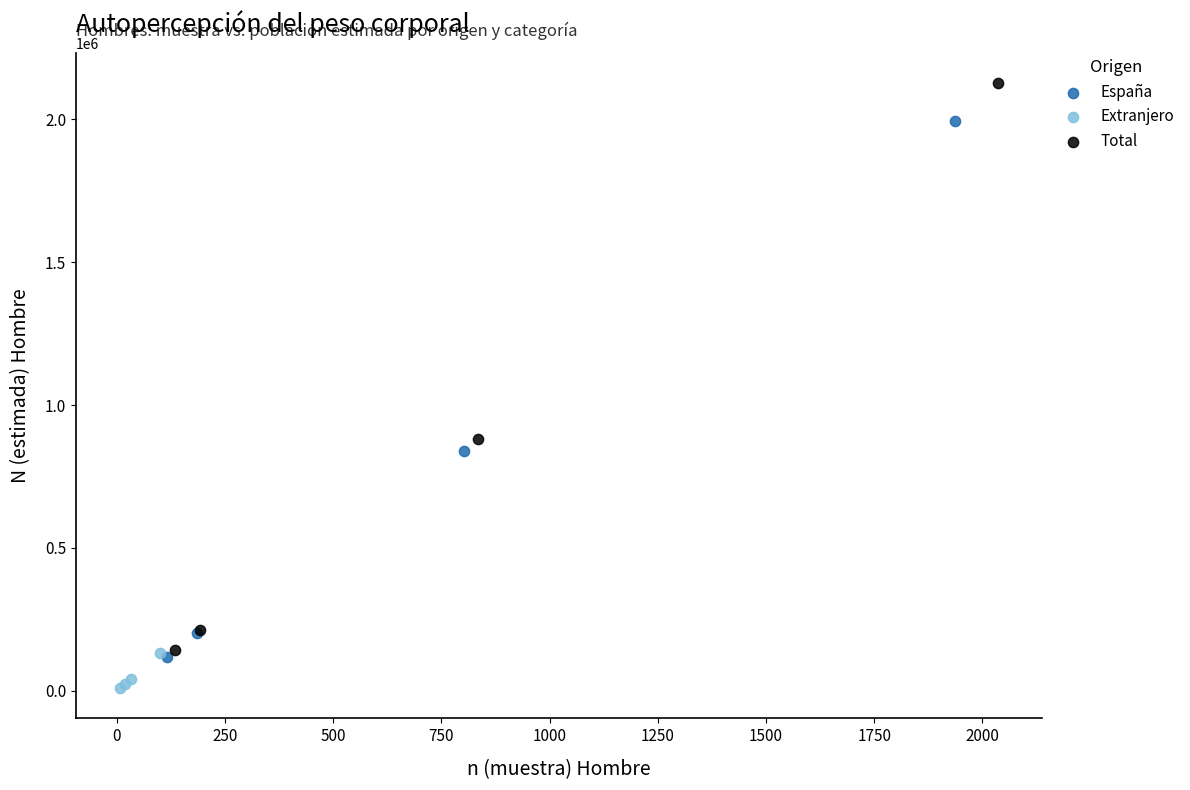

What are all the series names shown in the legend?

España, Extranjero, Total